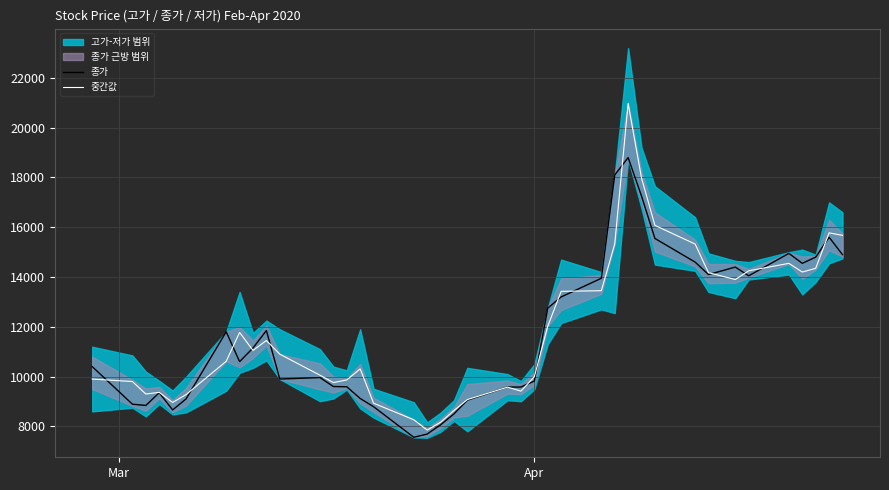

What is the average value of the 종가 series?

11725